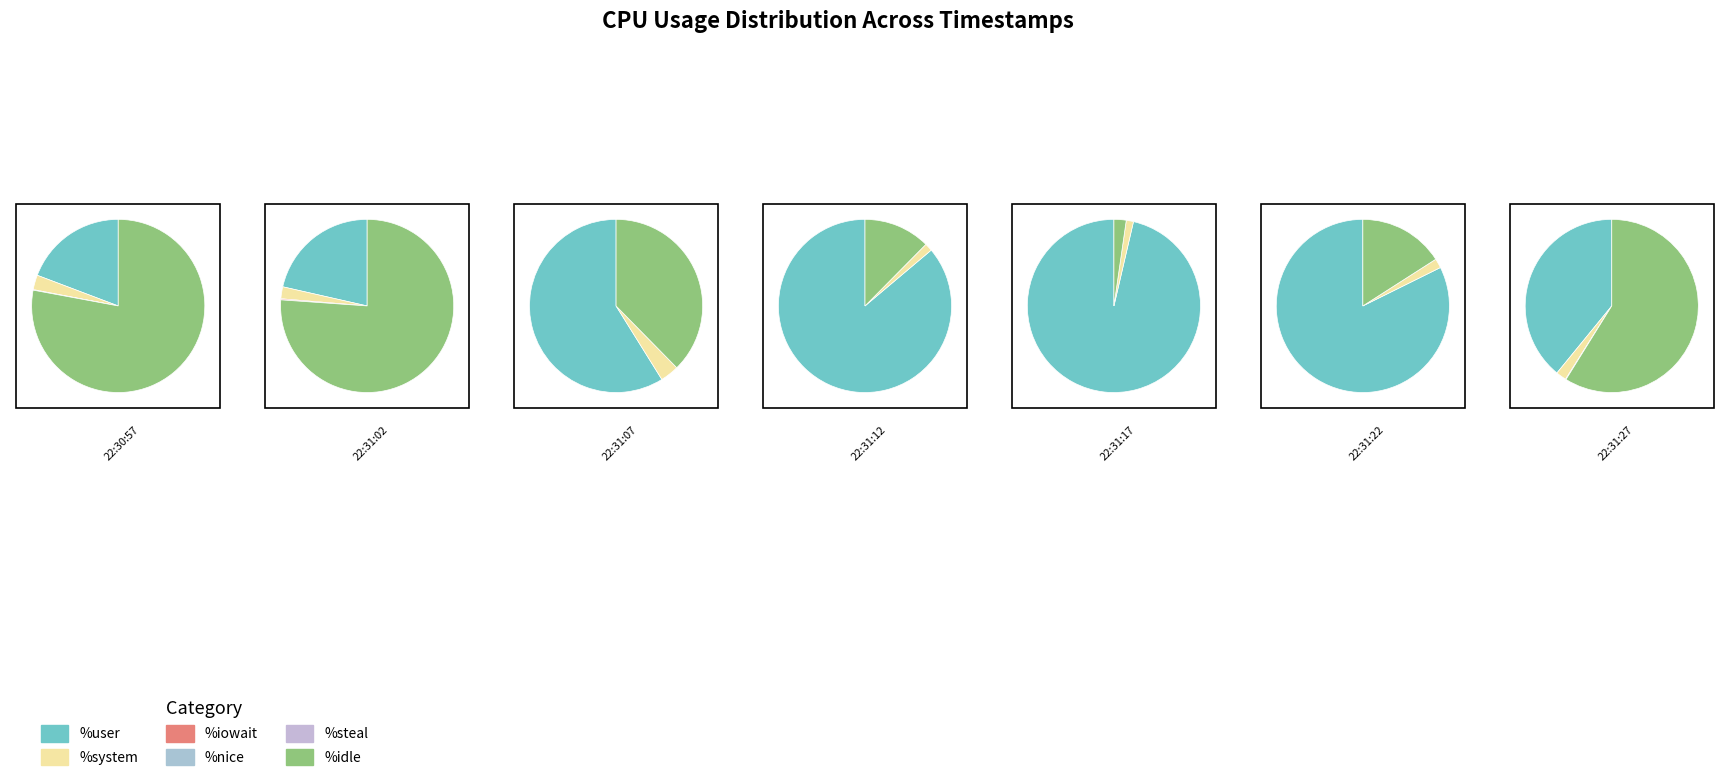

Between 22:31:07 and 22:31:27, which series saw the biggest shift?

%idle